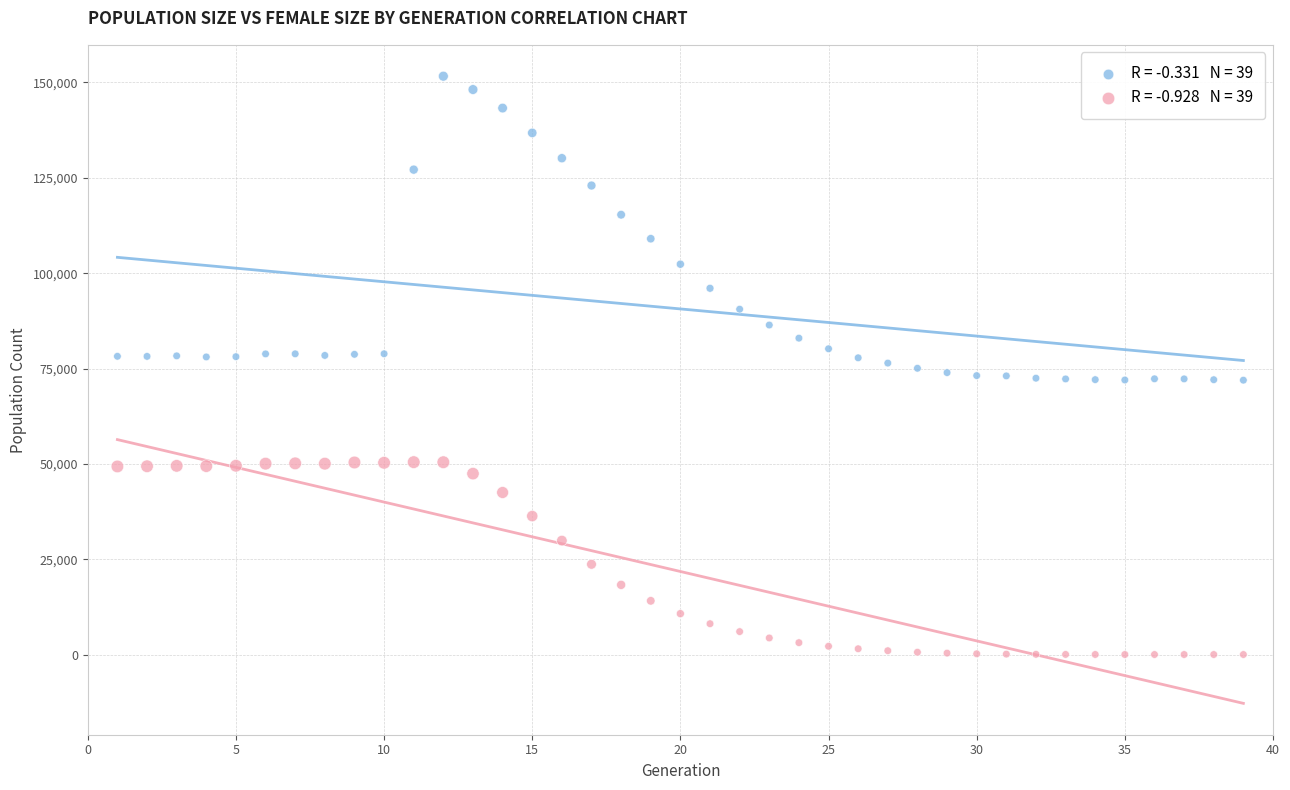

Across all data points, what is the range of X values (max minus min)?

38